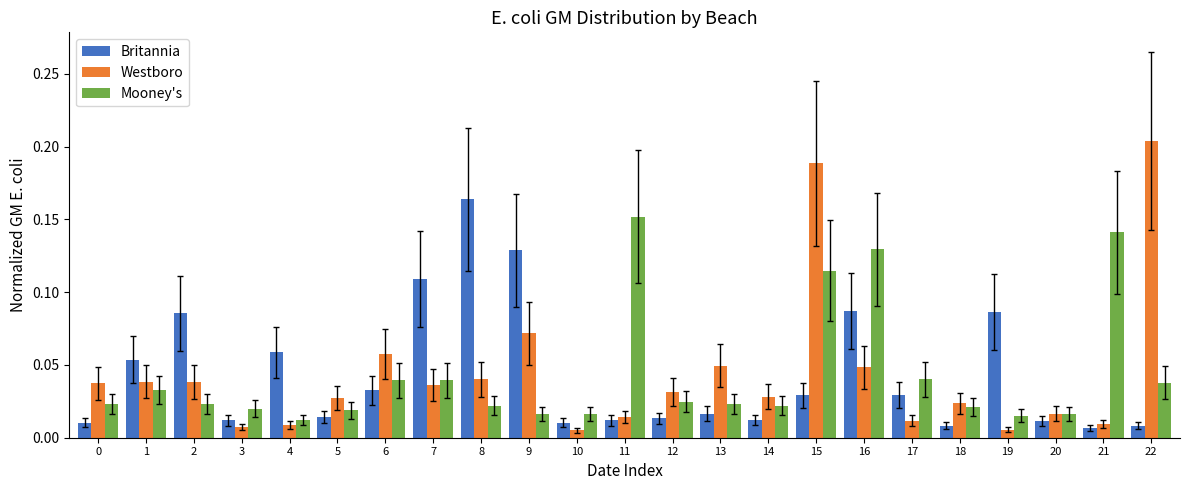

True or false: Westboro has a value of 0.1 at 13.

False